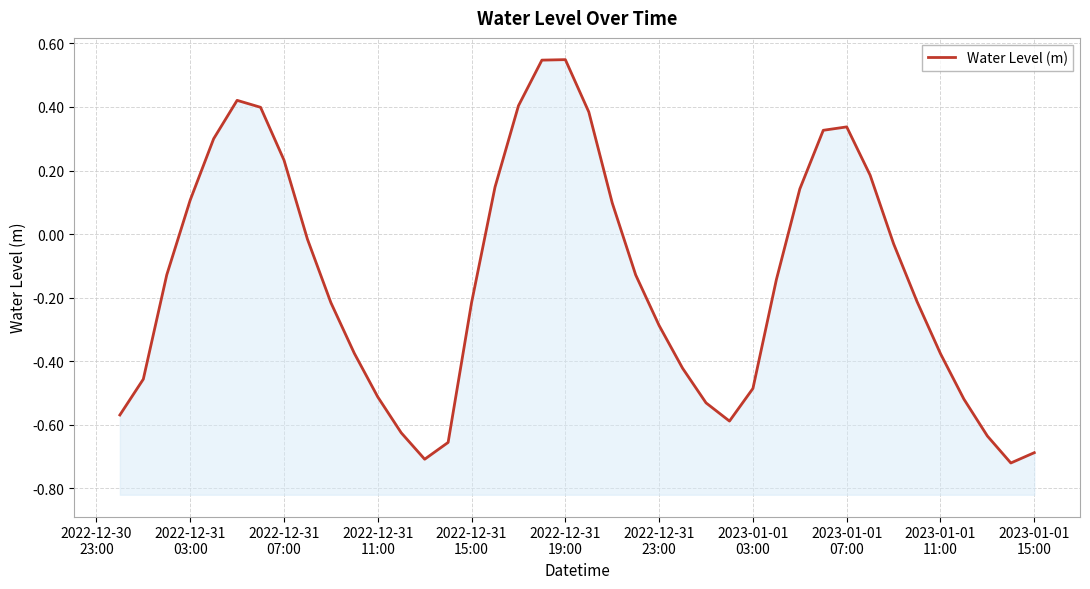

What is the value of the 20th point from the left?

0.5